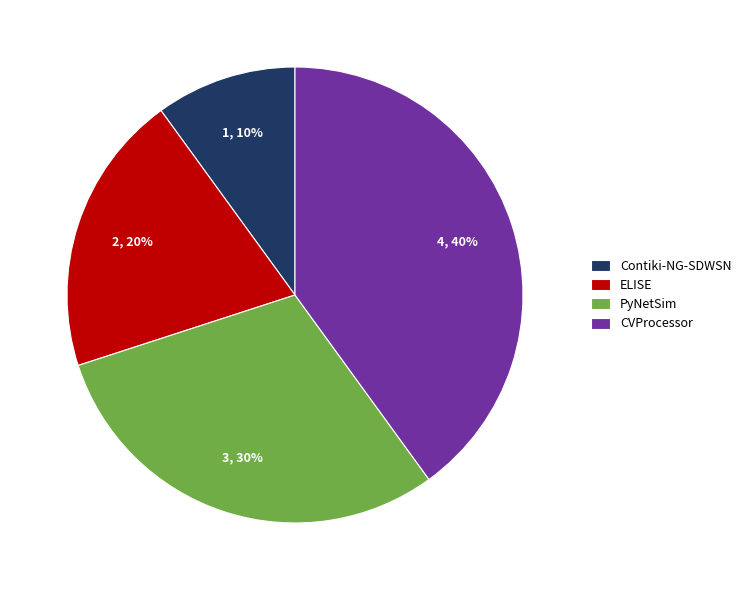

Rank the categories by value from lowest to highest.

Contiki-NG-SDWSN, ELISE, PyNetSim, CVProcessor